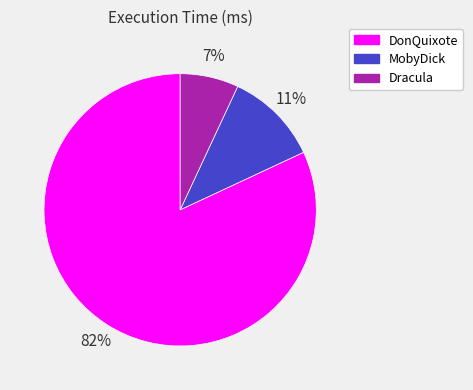

What percentage is the MobyDick slice, to the nearest percent?

11%